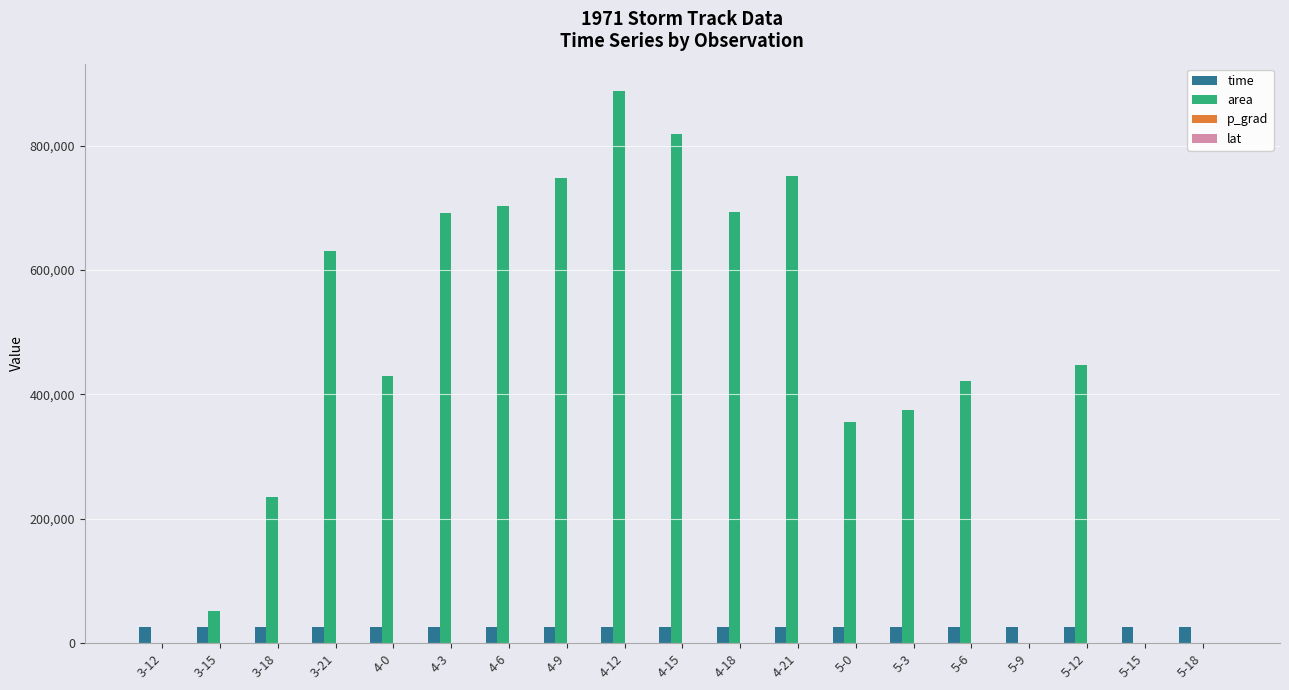

How many groups of bars are there?

19